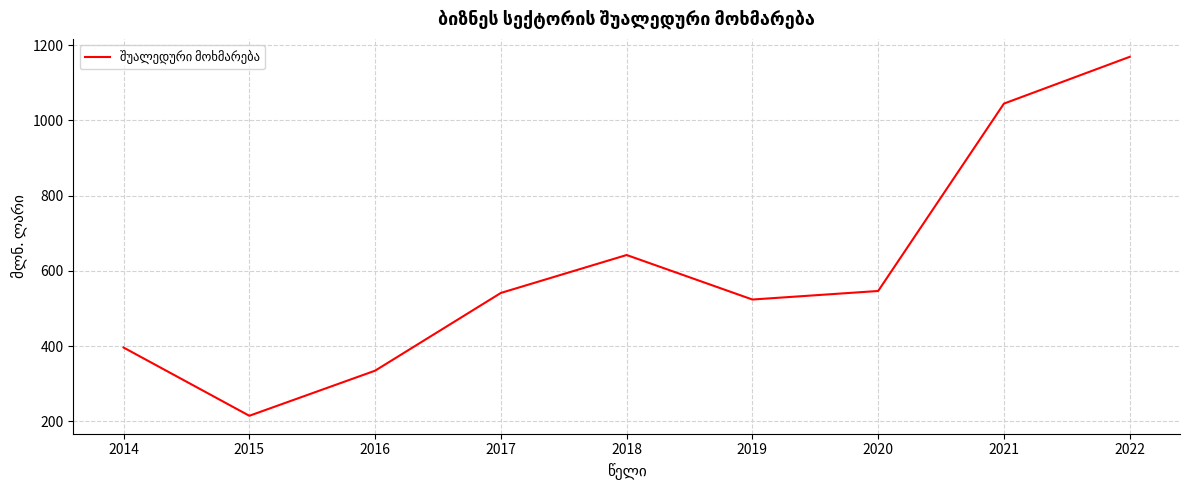

What is the change in value from 2015 to 2020?

+331.7